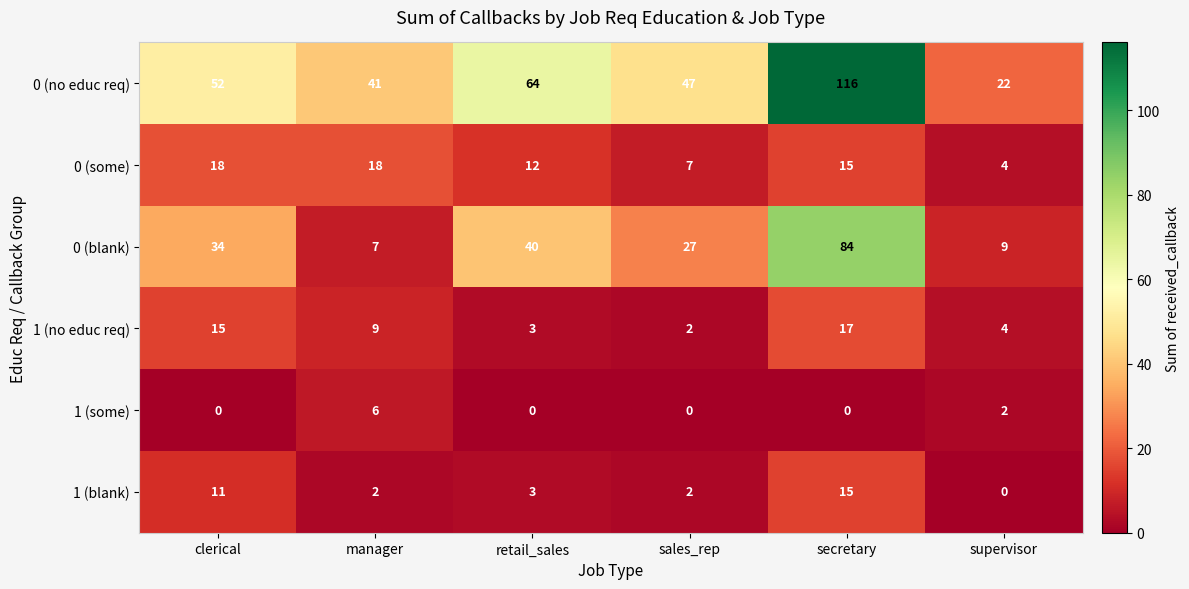

List the series in order of their peak value, lowest first.

1 (some), 1 (blank), 1 (no educ req), 0 (some), 0 (blank), 0 (no educ req)